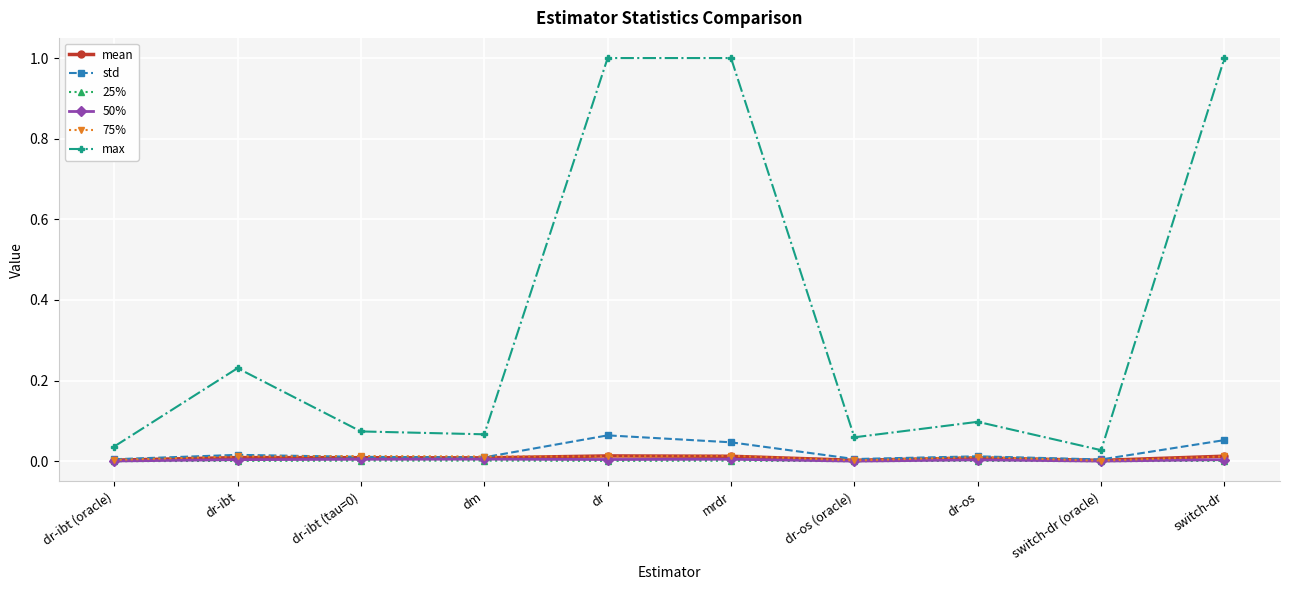

What are all the series names shown in the legend?

mean, std, 25%, 50%, 75%, max